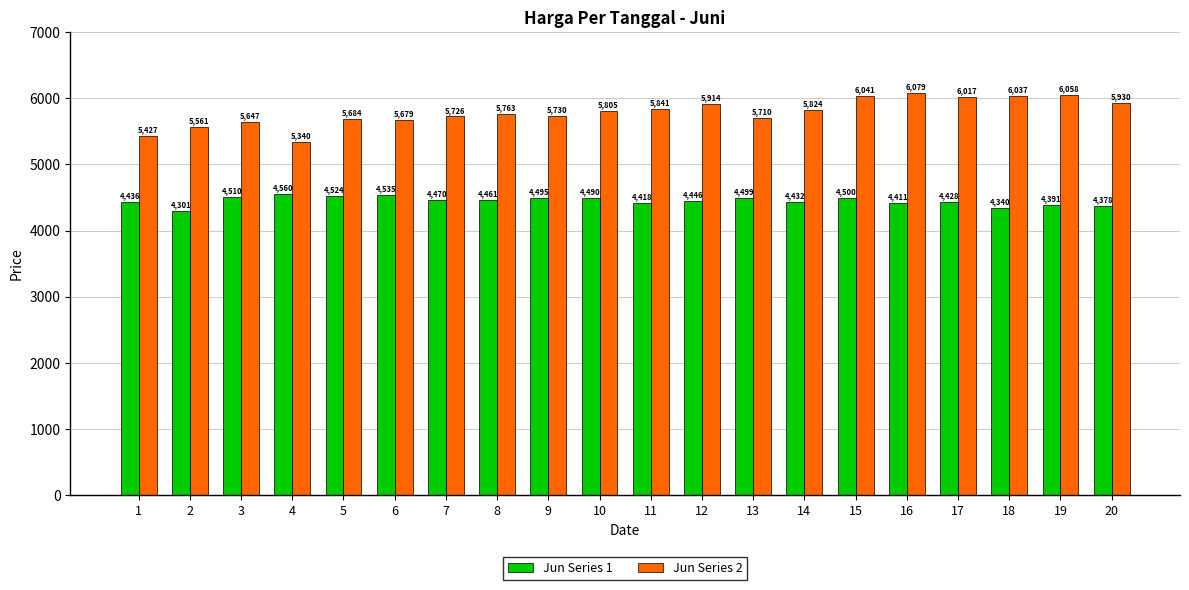

Which series has the largest total across all categories?

Jun Series 2